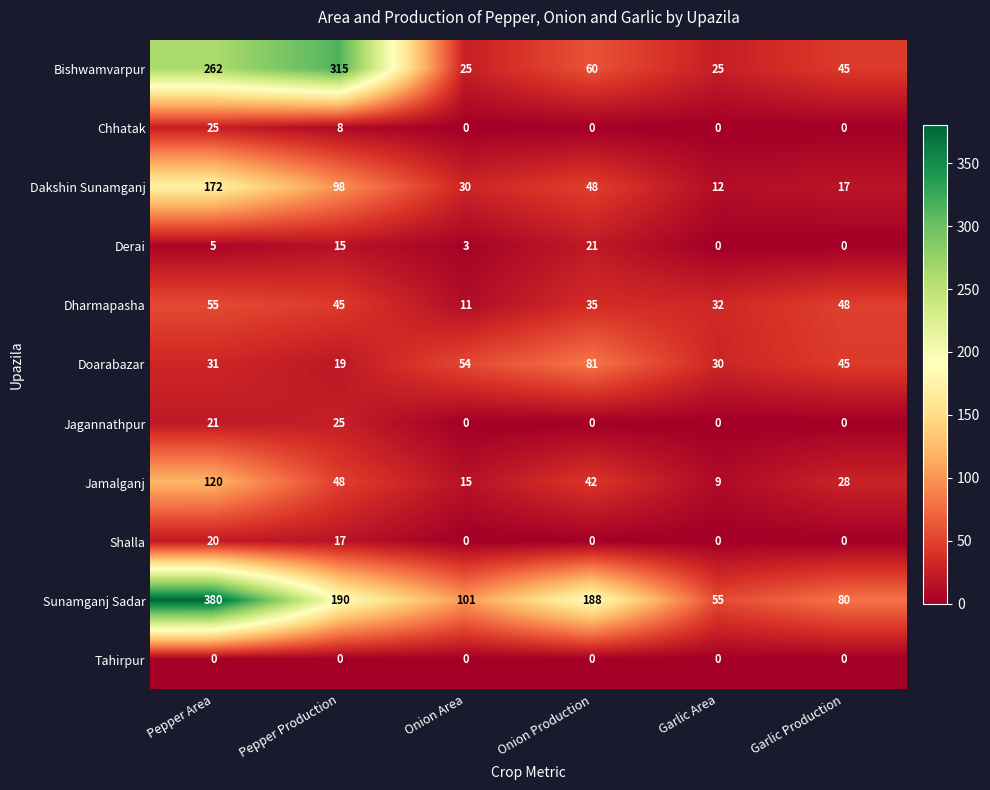

Where does the Jamalganj series first go above 42?

Pepper Area